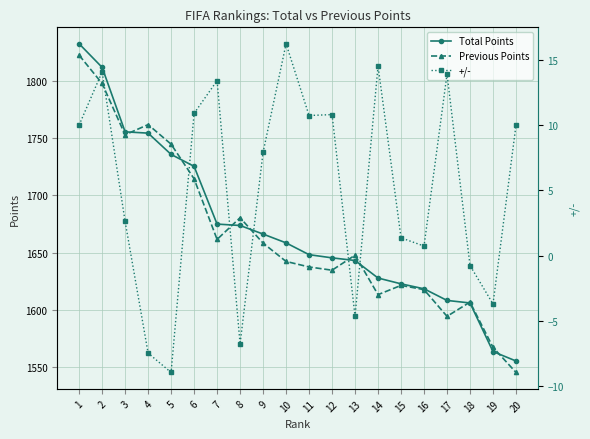

True or false: Total Points has a value of 1674.9 at 7.

True